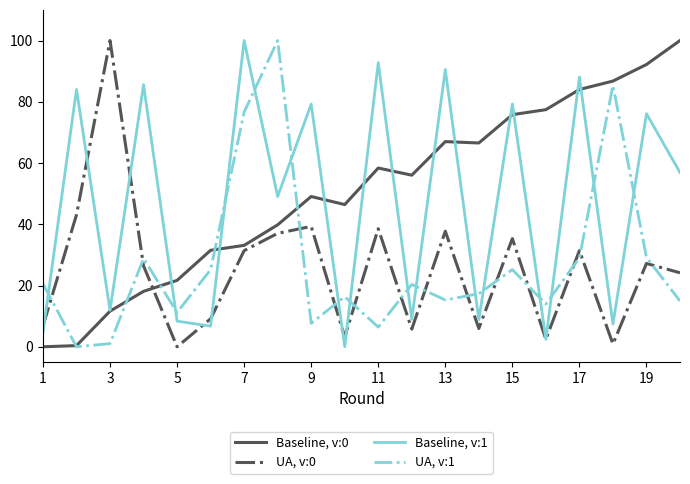

True or false: UA, v:1 and UA, v:0 cross at least once.

True